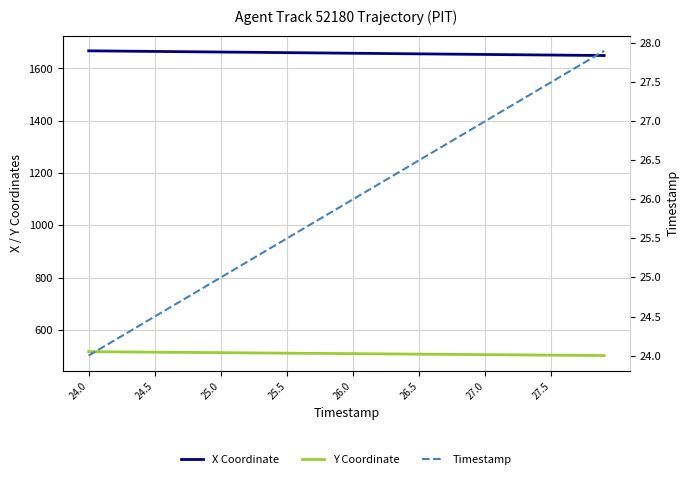

Which label corresponds to the smallest value in the chart?

24.0